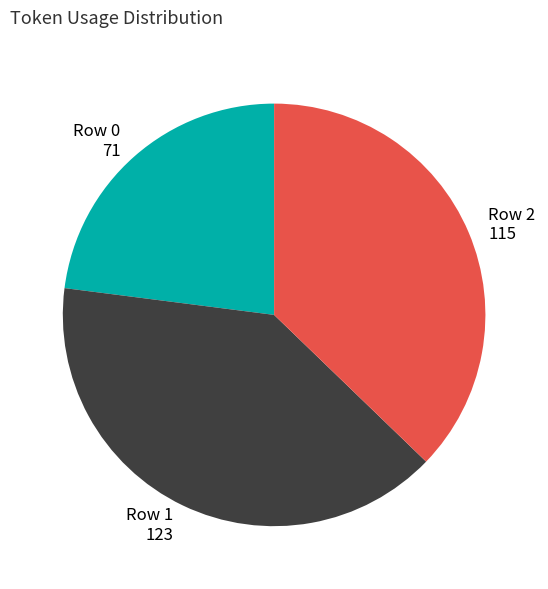

True or false: Row 2 accounts for 37% of the total.

True